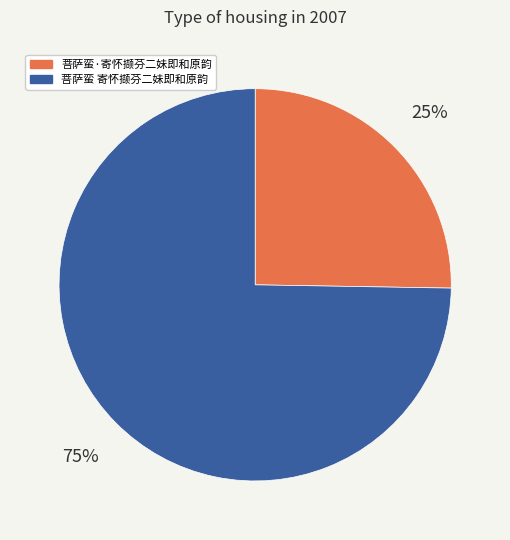

What is the ratio of the value at 菩萨蛮 寄怀撷芬二妹即和原韵 to the value at 菩萨蛮·寄怀撷芬二妹即和原韵?

3.0